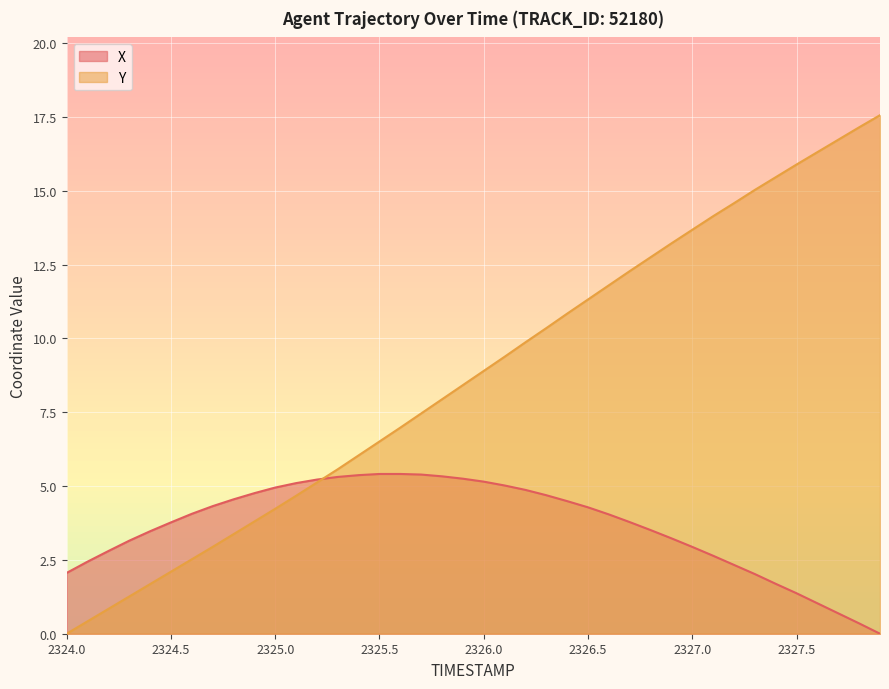

True or false: Y and X cross at least once.

True